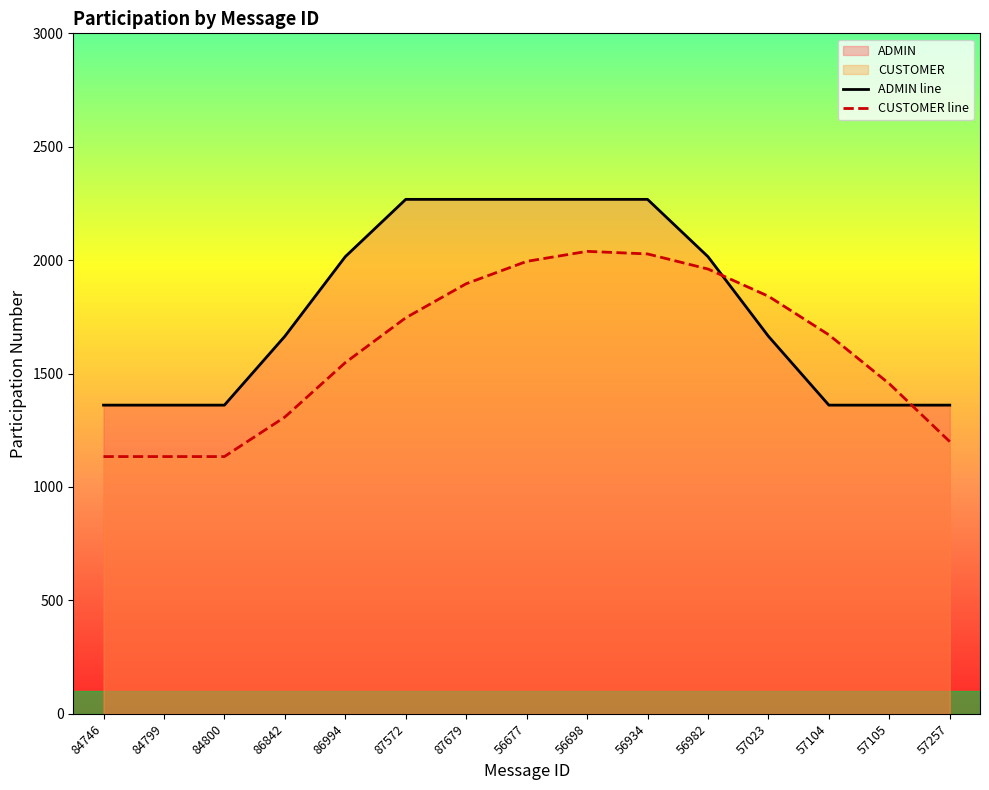

What is the difference between the maximum and second lowest values in the ADMIN line series?

907.2